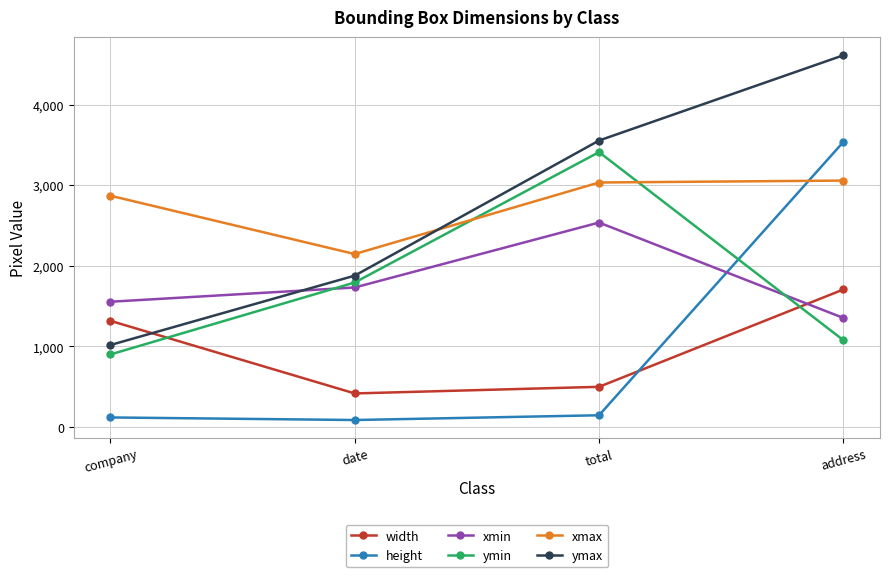

True or false: ymin has more than 2 points higher than both neighbors.

False